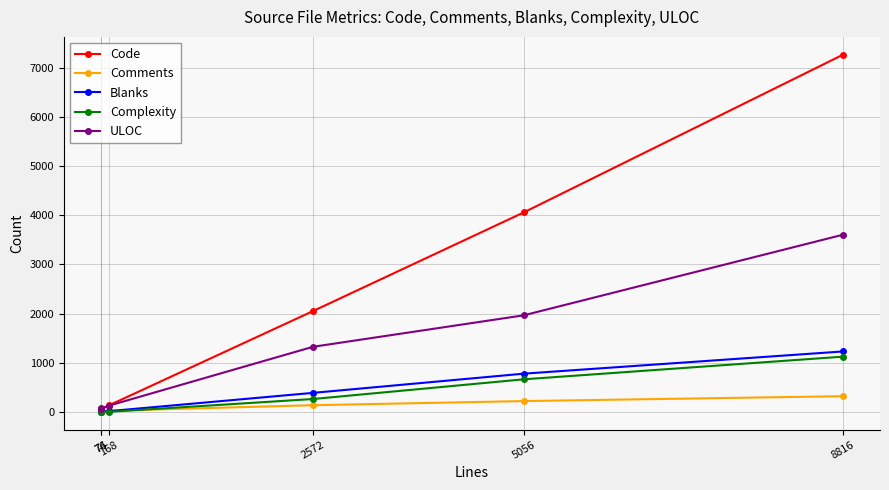

What is the difference between the maximum and minimum values in the Complexity series?

1123